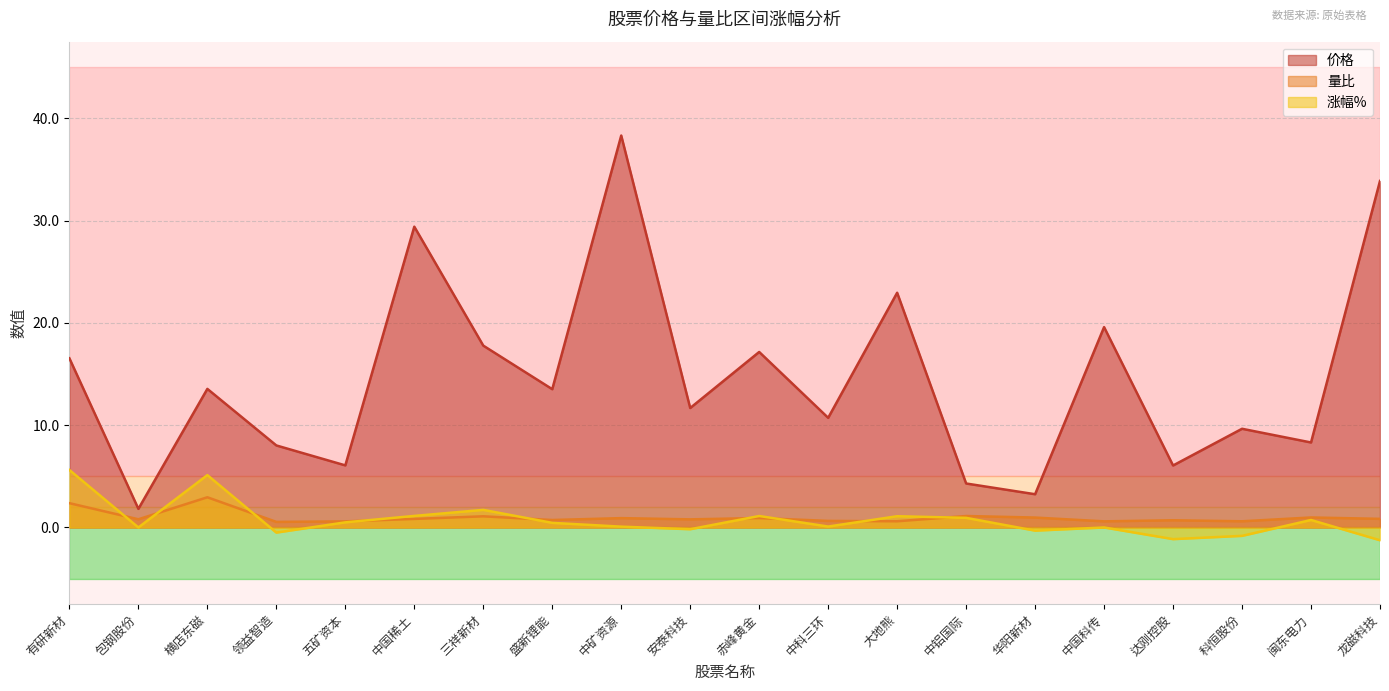

Between 赤峰黄金 and 大地熊, which series saw the biggest shift?

价格